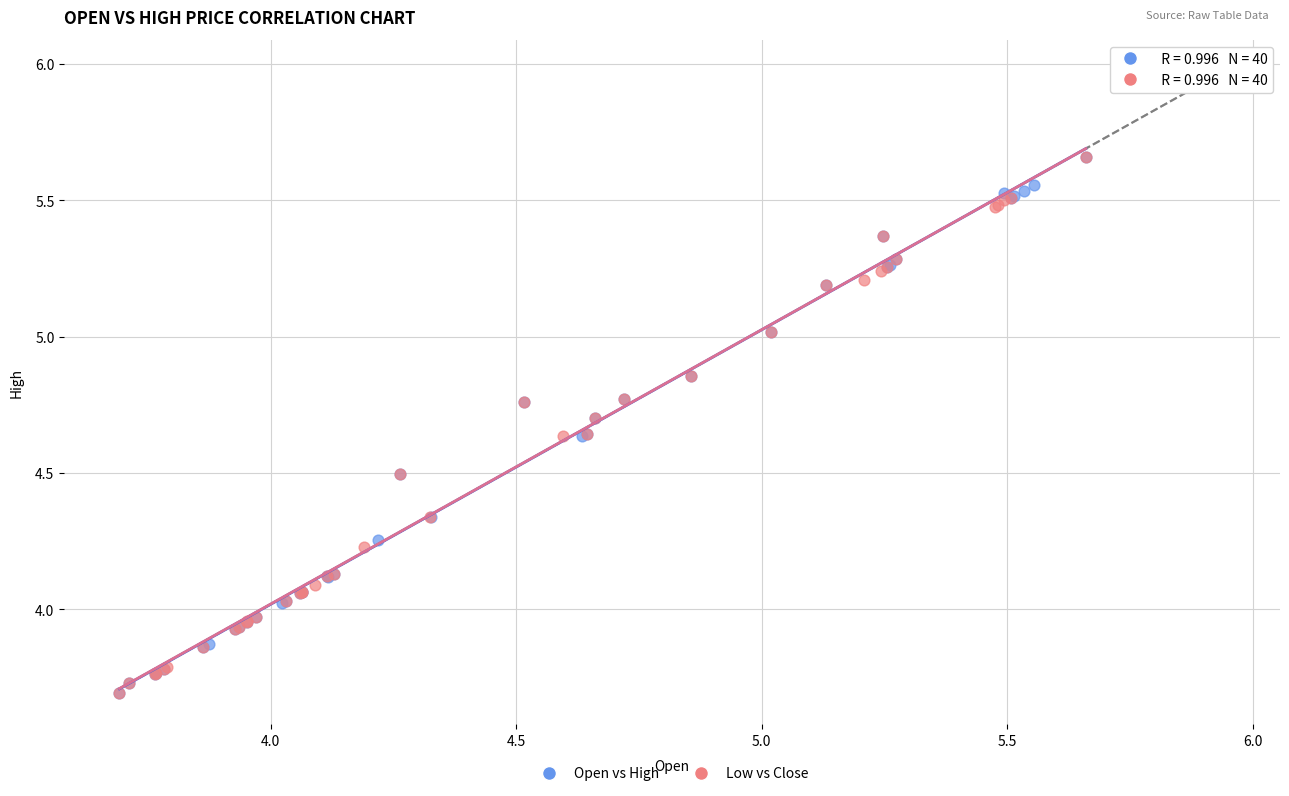

What are all the series names shown in the legend?

Open vs High, Low vs Close